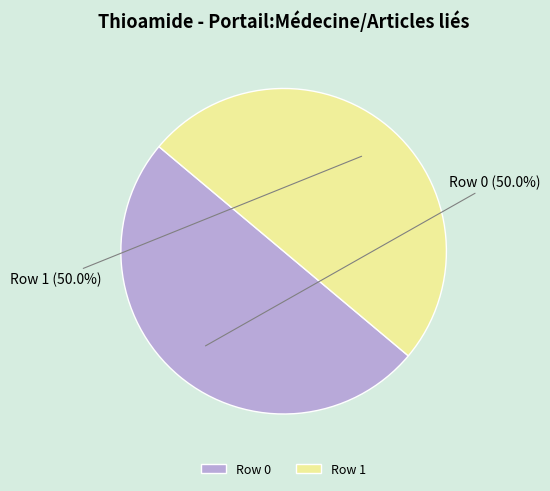

Approximately how many times larger is the value at Row 0 compared to Row 1?

1.0